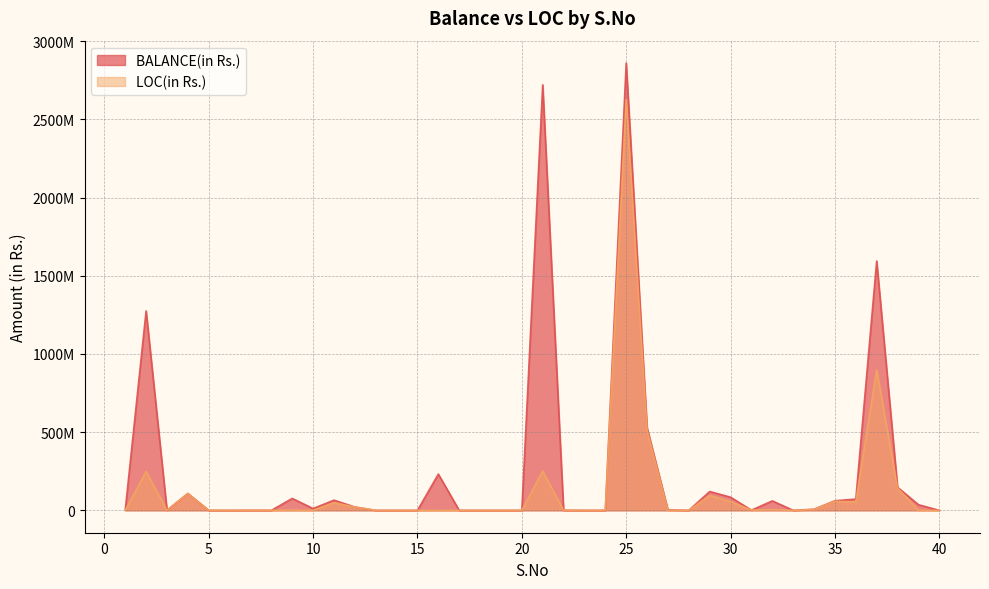

What are all the series names shown in the legend?

BALANCE(in Rs.), LOC(in Rs.)